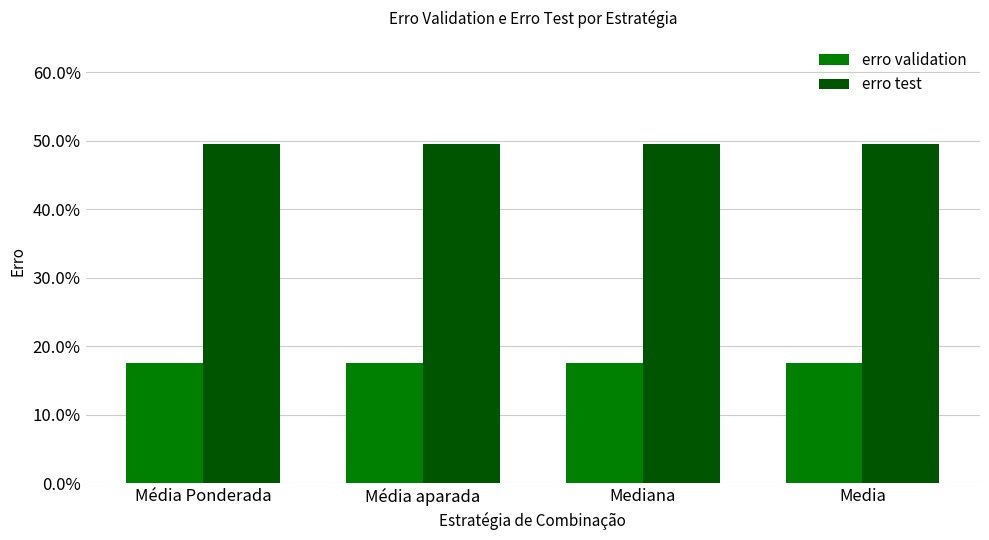

Is the value of erro test at Média aparada greater than the value of erro validation at Mediana?

Yes